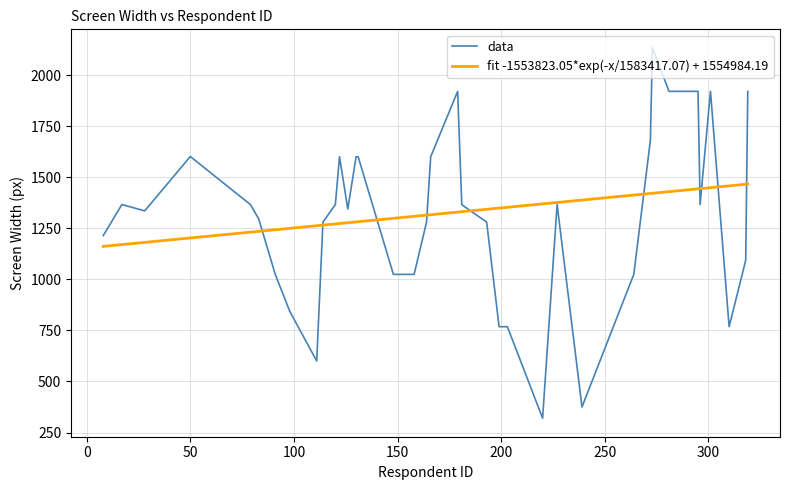

How many values exceed 1365?

19